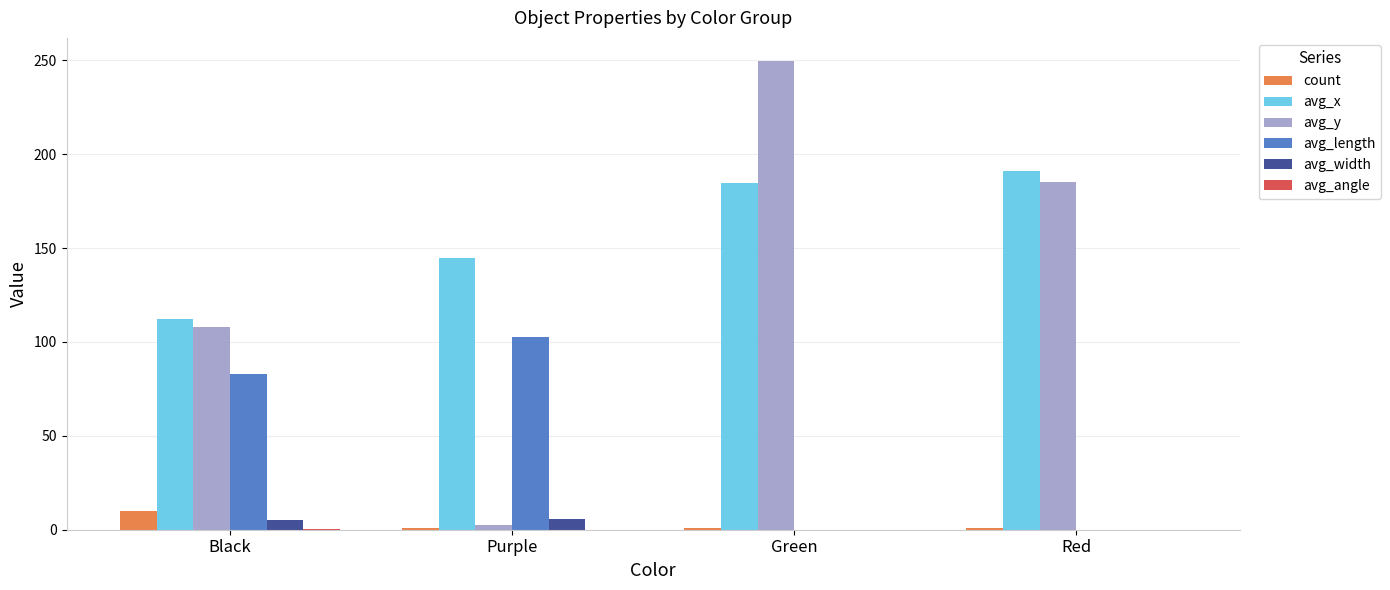

At which category does the chart reach its peak across all series?

Green